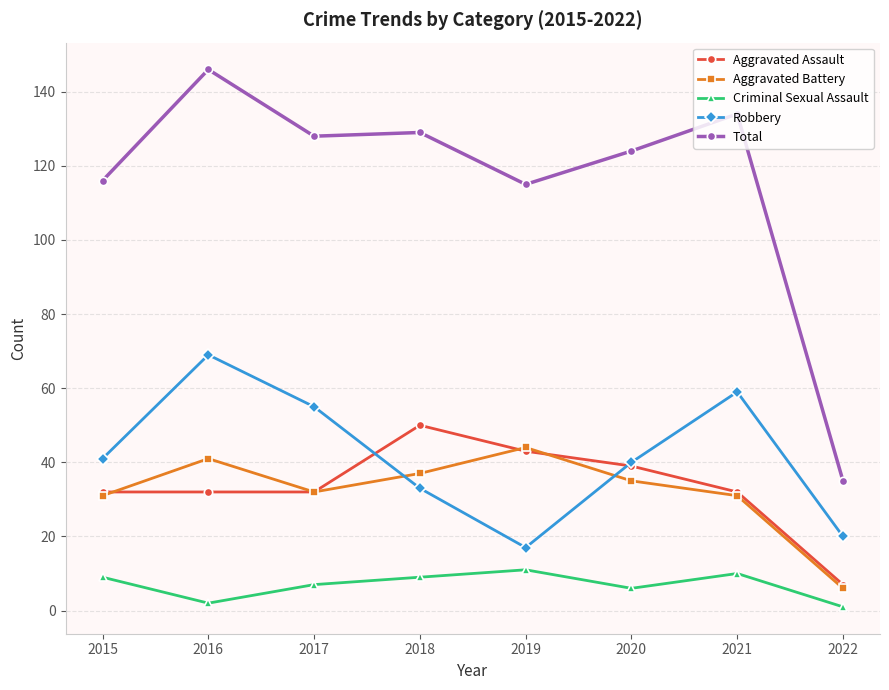

Count the number of data series in this chart.

5